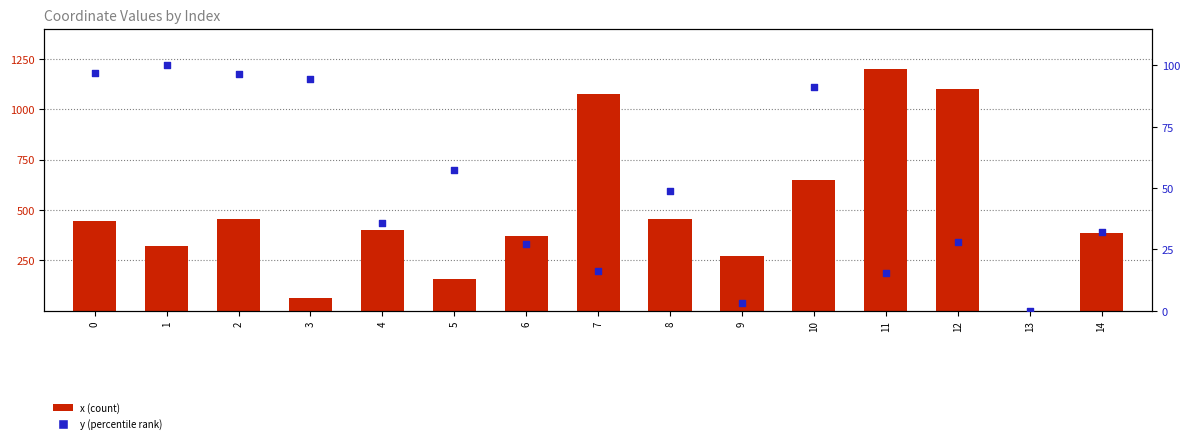

At how many categories does at least one series exceed 736?

3